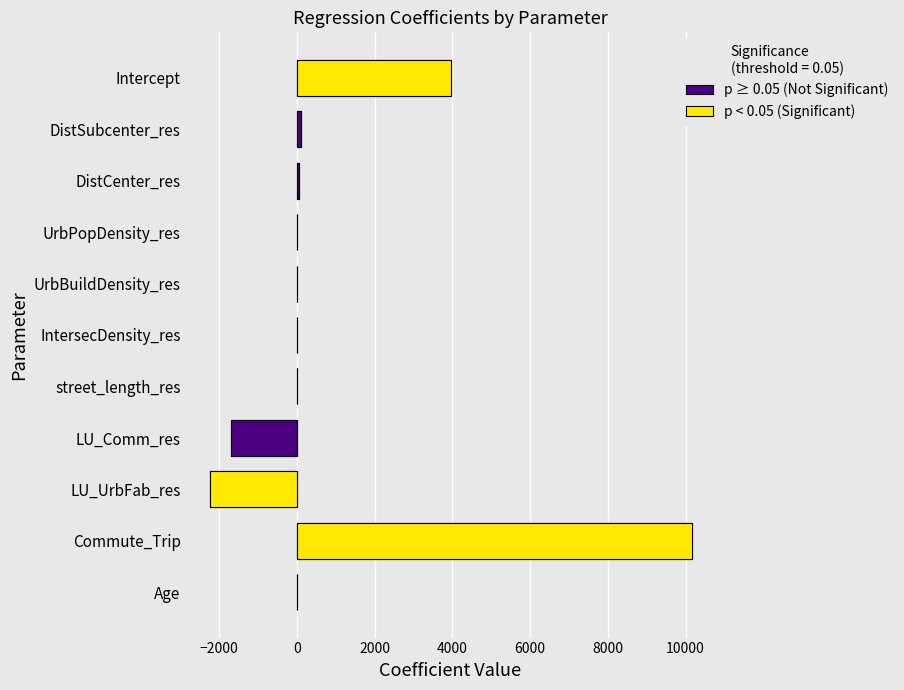

Which label corresponds to the smallest value in the chart?

LU_UrbFab_res